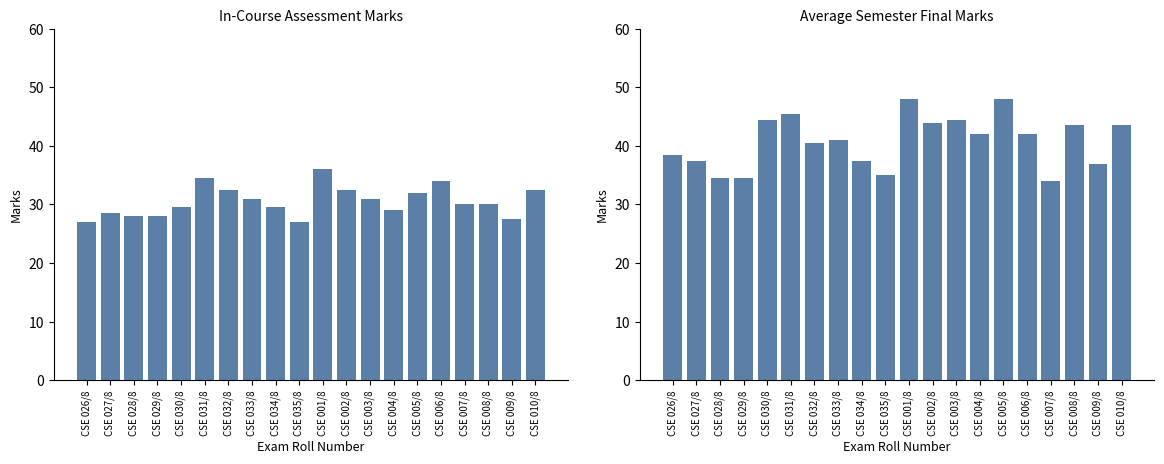

At which category does the chart reach its peak across all series?

CSE 001/8